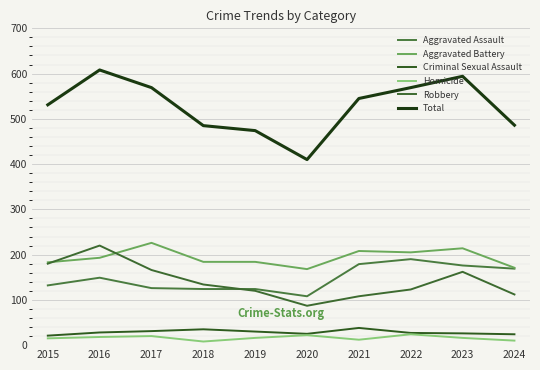

Which series changed the most between 2015 and 2018?

Robbery